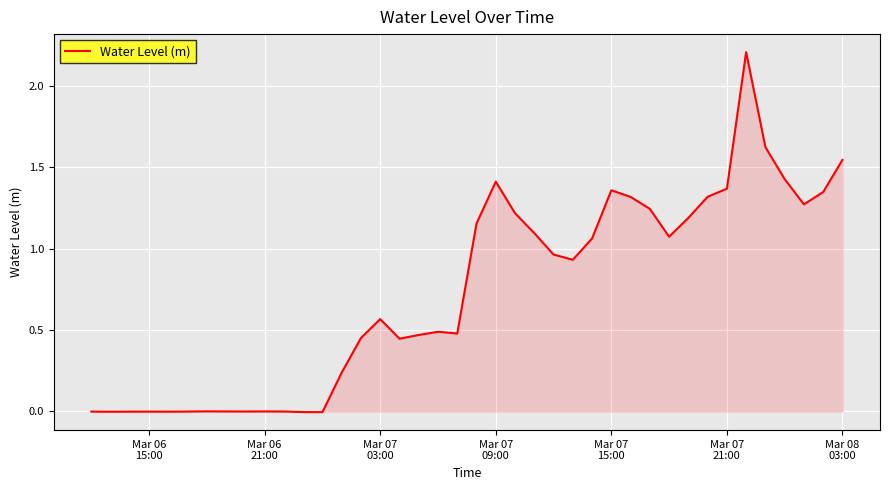

What is the maximum value shown in the chart?

2.2